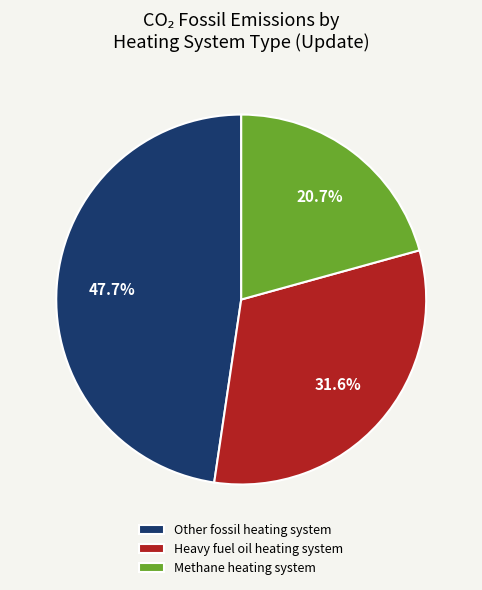

What portion of the pie excludes Heavy fuel oil heating system?

68.4%